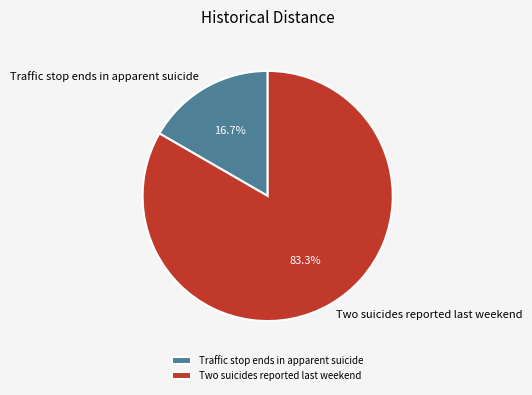

Is there any slice that represents more than half of the pie?

Yes